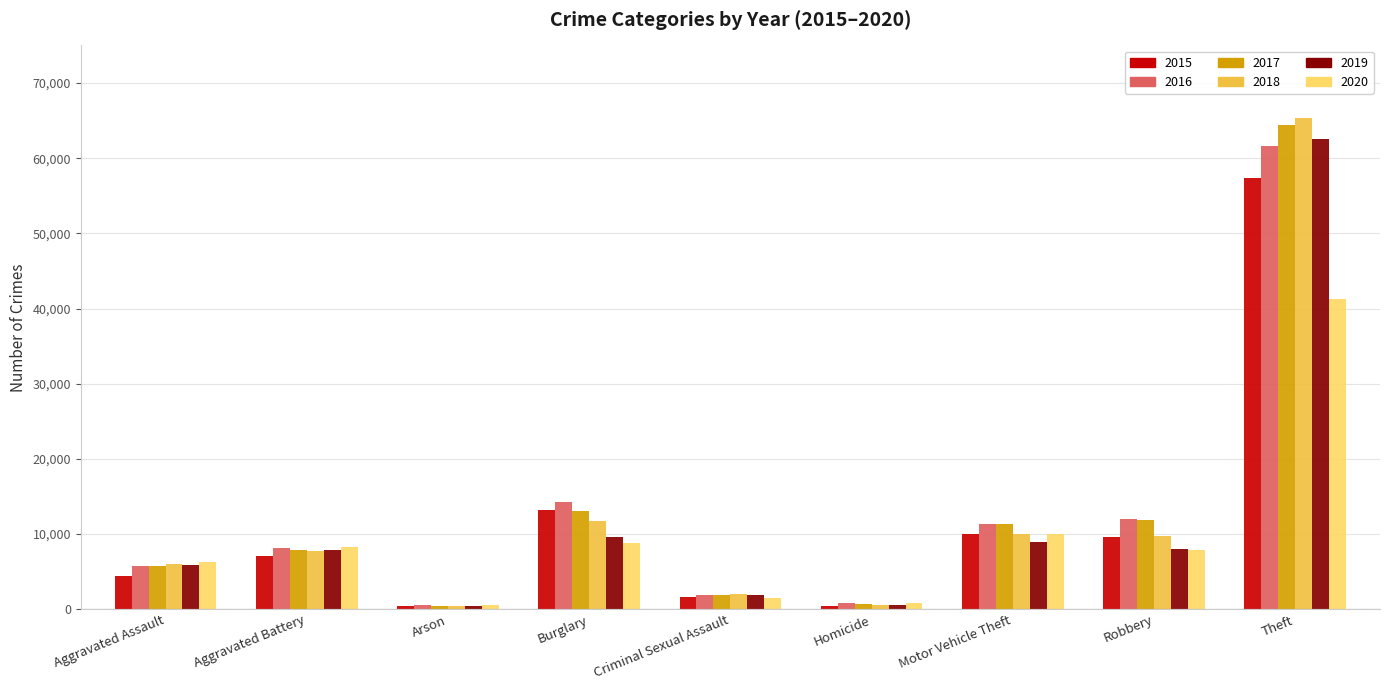

What is the spread (max minus min) of values at Aggravated Assault?

1783